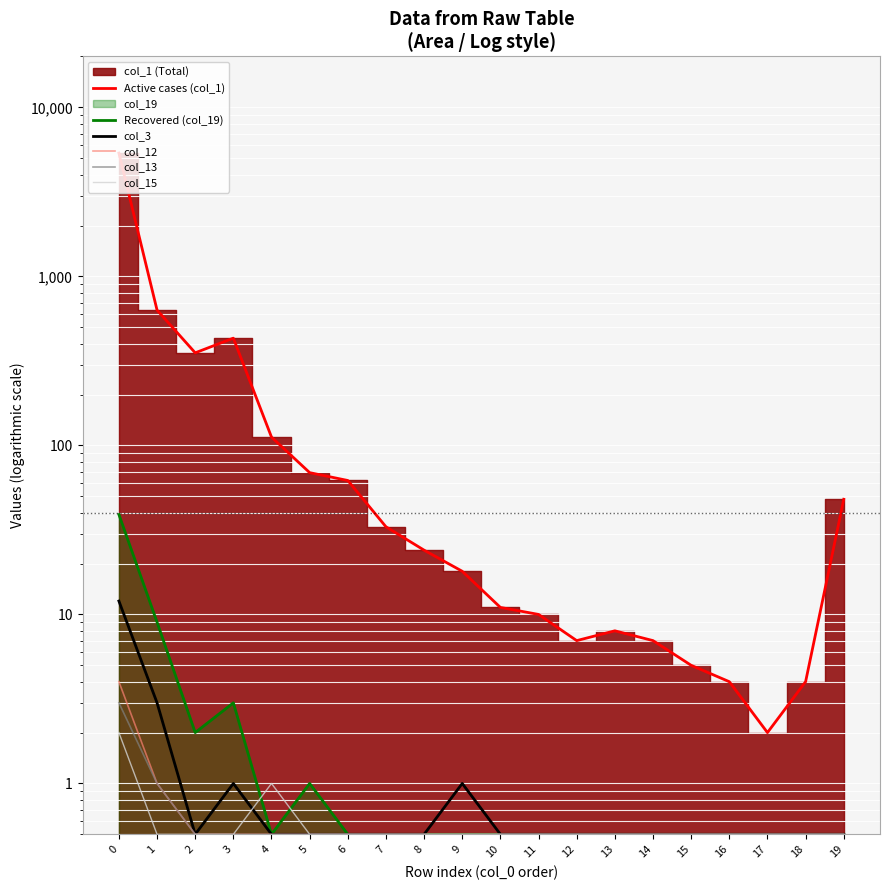

What value does the col_12 series have at 17?

0.5